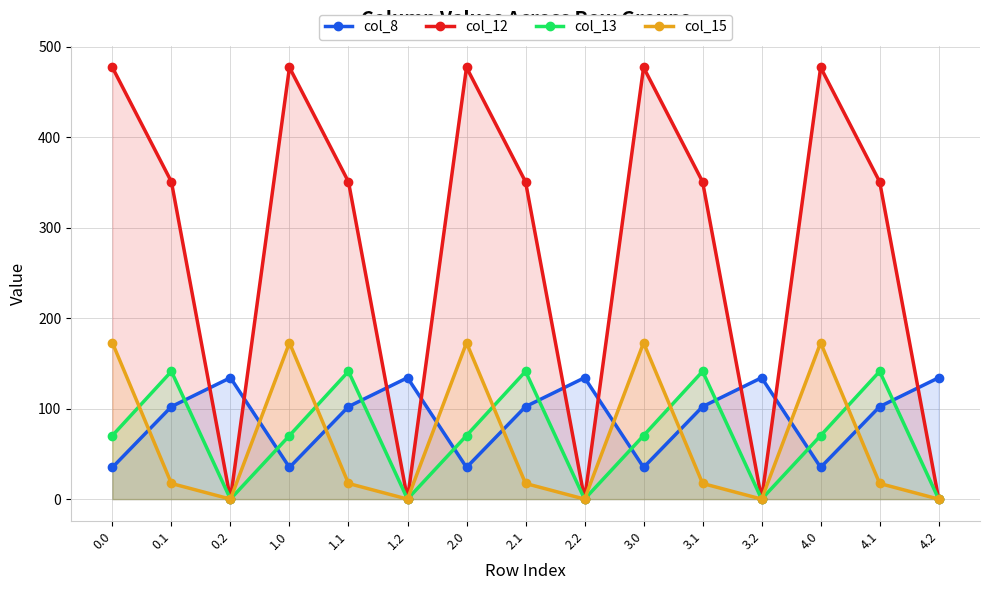

How many intersections are there between col_8 and col_12?

9